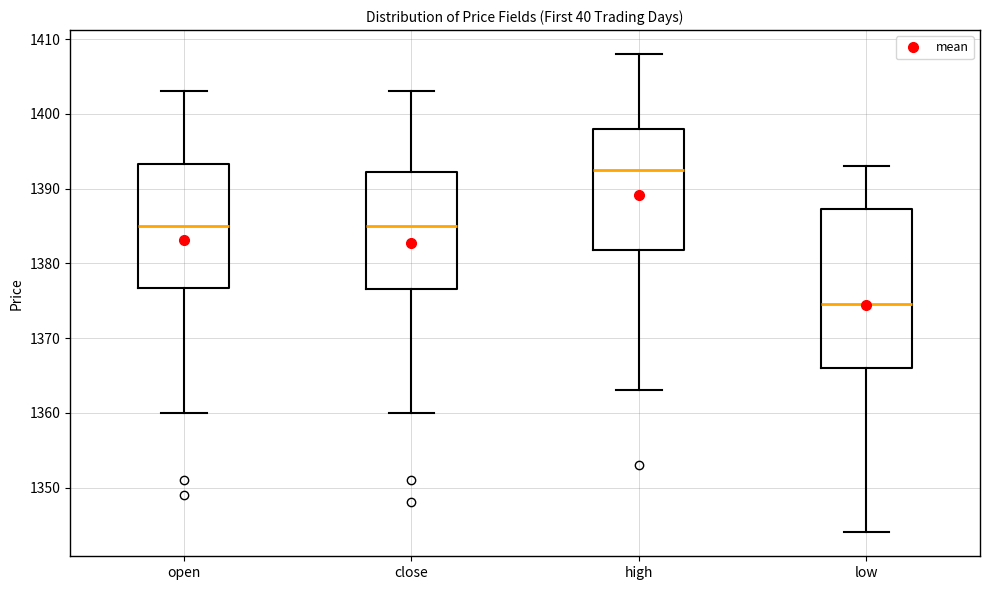

Reading left to right, read every box against the y-axis: the position of its median line, the range the box covers, and the ends of its whiskers. The values are not printed on the chart, so give them approximately, as read against the axis.

open: median 1385, box 1377 to 1393, whiskers 1360 to 1403
close: median 1385, box 1377 to 1392, whiskers 1360 to 1403
high: median 1393, box 1382 to 1398, whiskers 1363 to 1408
low: median 1375, box 1366 to 1387, whiskers 1344 to 1393